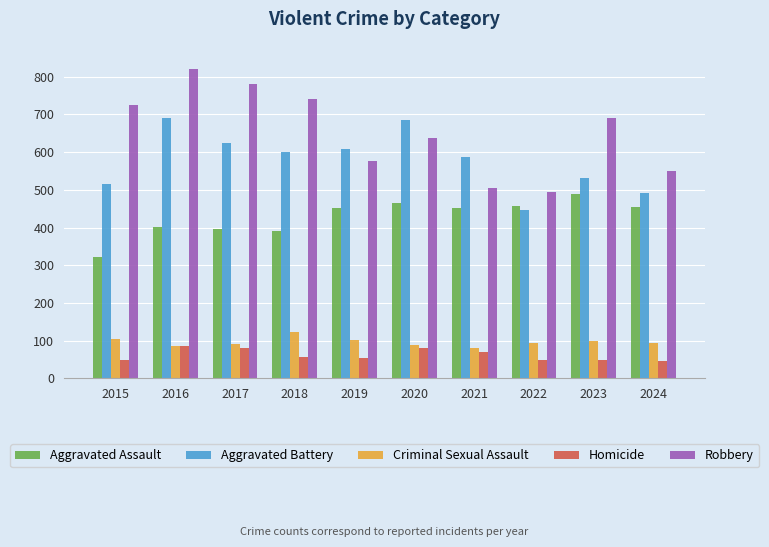

What is the spread (max minus min) of values at 2022?

446